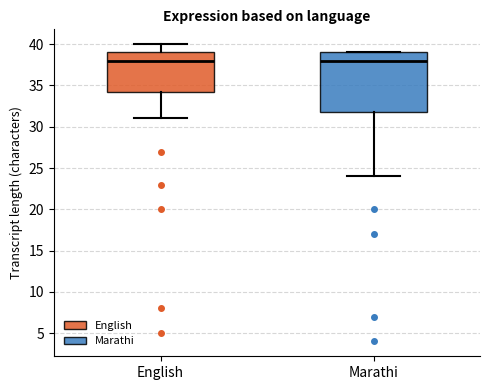

Reading left to right, read every box against the y-axis: the position of its median line, the range the box covers, and the ends of its whiskers. The values are not printed on the chart, so give them approximately, as read against the axis.

English: median 38.0, box 34.5 to 39.0, whiskers 31.0 to 40.0
Marathi: median 38.0, box 32.0 to 39.0, whiskers 24.0 to 39.0